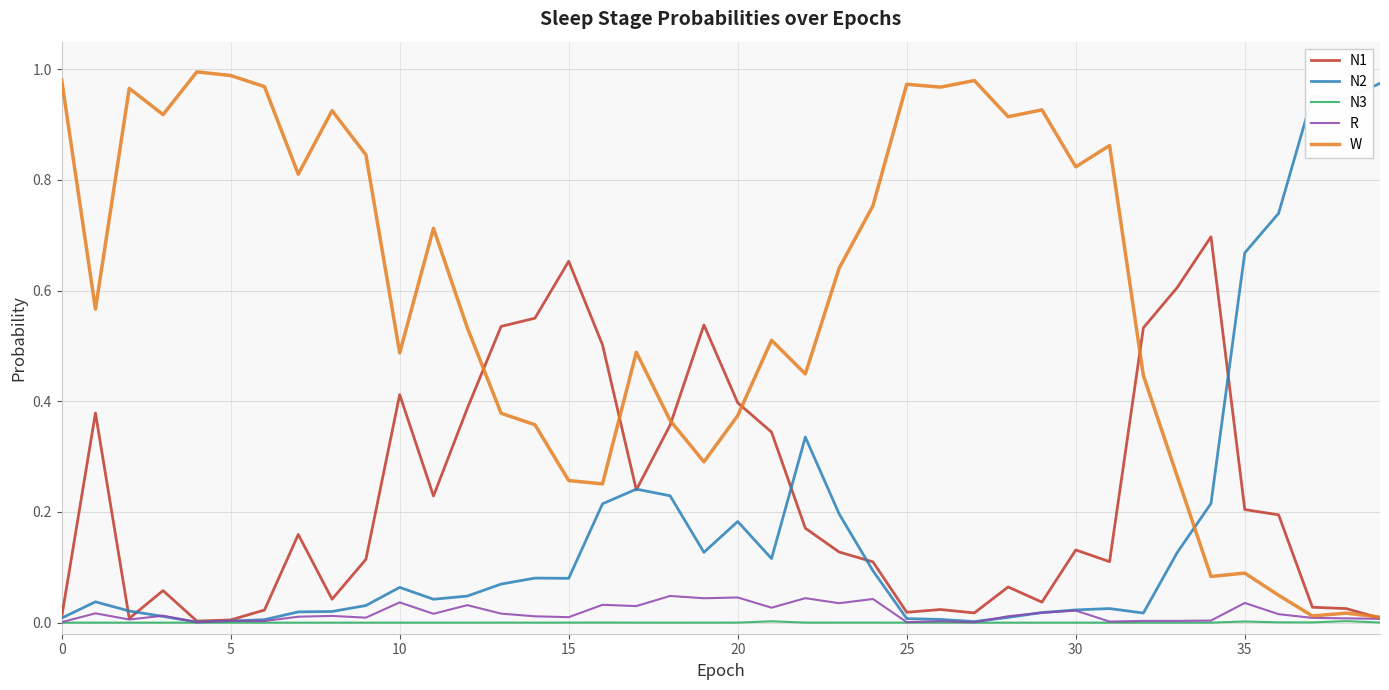

Count the number of categories in the chart.

40